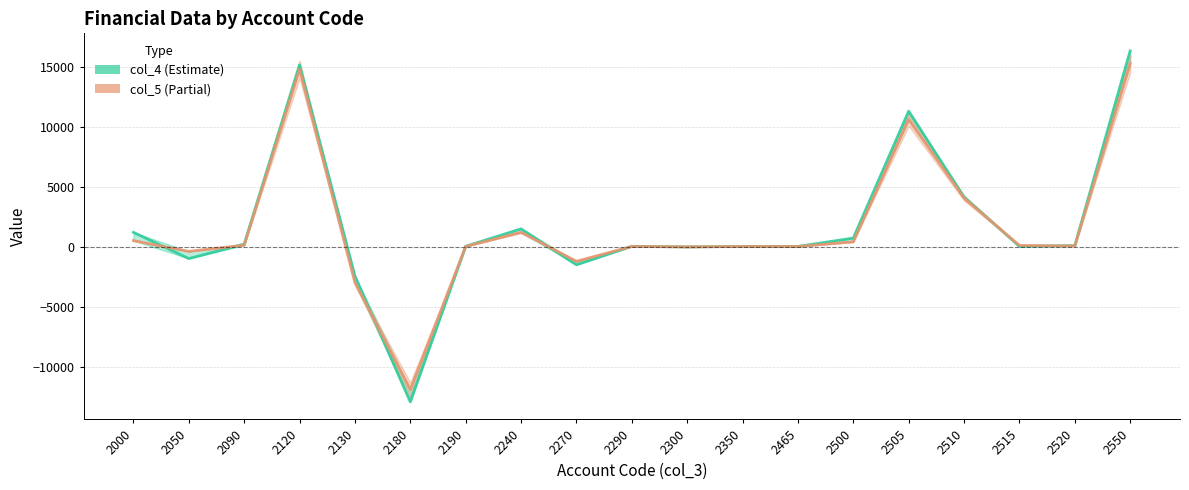

What is the difference between the maximum and minimum values in the col_4 series?

29302